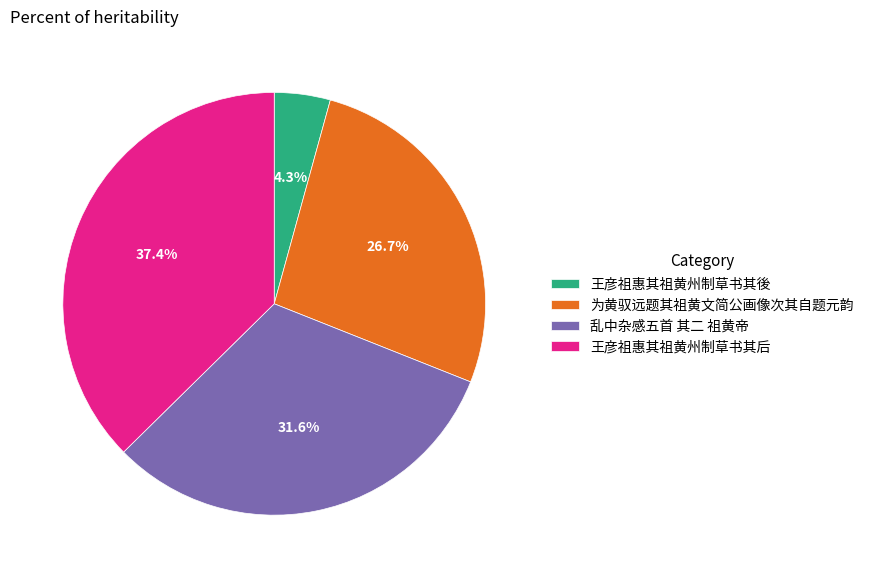

How many slices are in this pie chart?

4